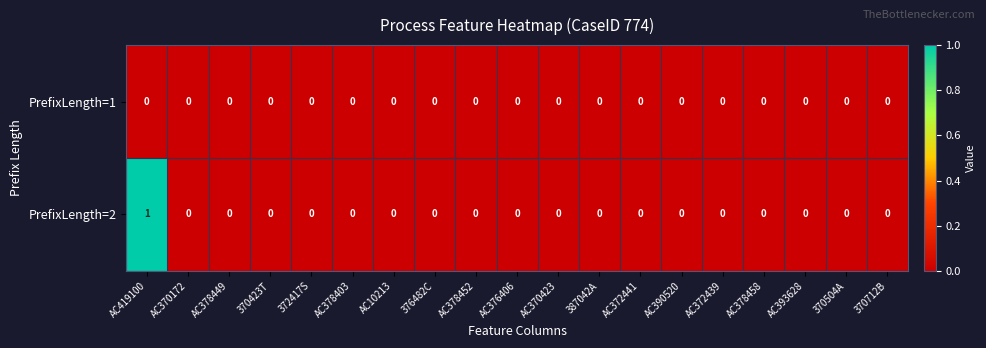

Which series has the largest range (max minus min)?

PrefixLength=2